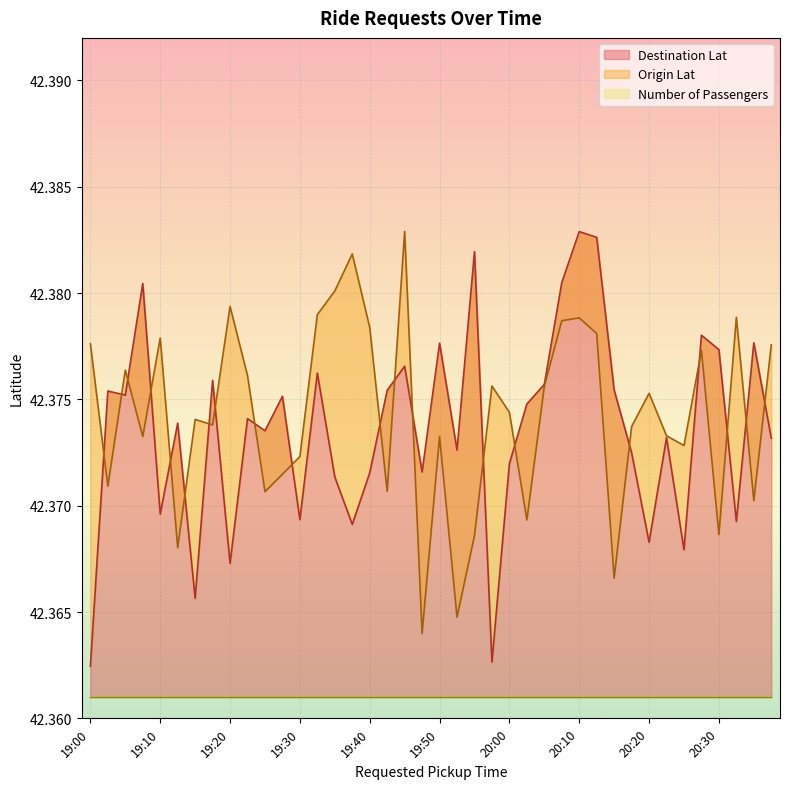

Is it true that Origin Lat equals 42.4 at 19:50?

True